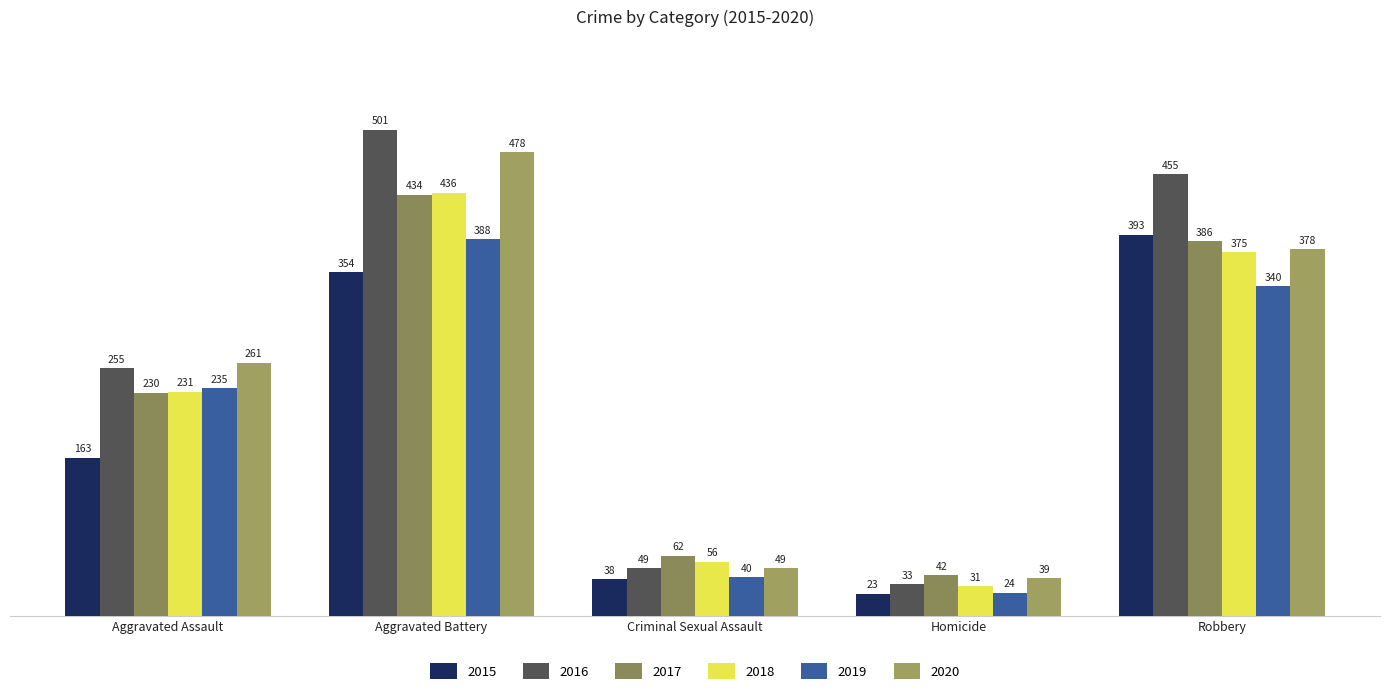

What position from the left is Criminal Sexual Assault?

3